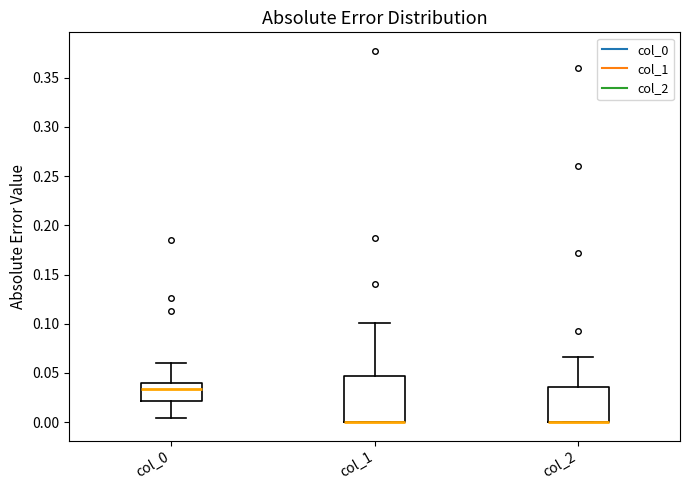

Where is the lower edge of the box for col_0 on the y-axis? The values are not printed on the chart, so give them approximately, as read against the axis.

0.020